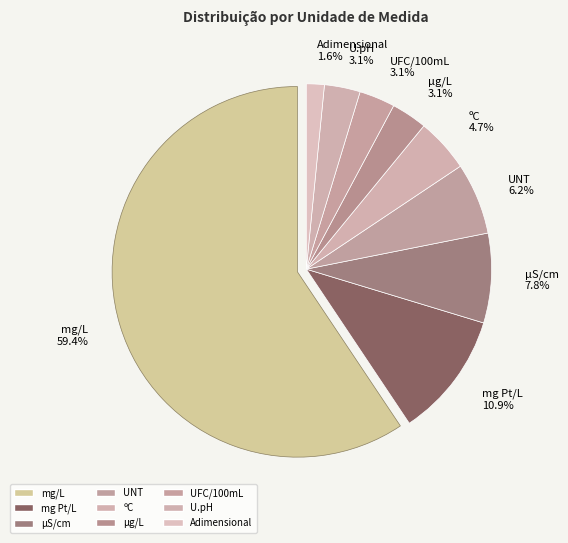

Does mg/L account for over 50% of the chart?

Yes